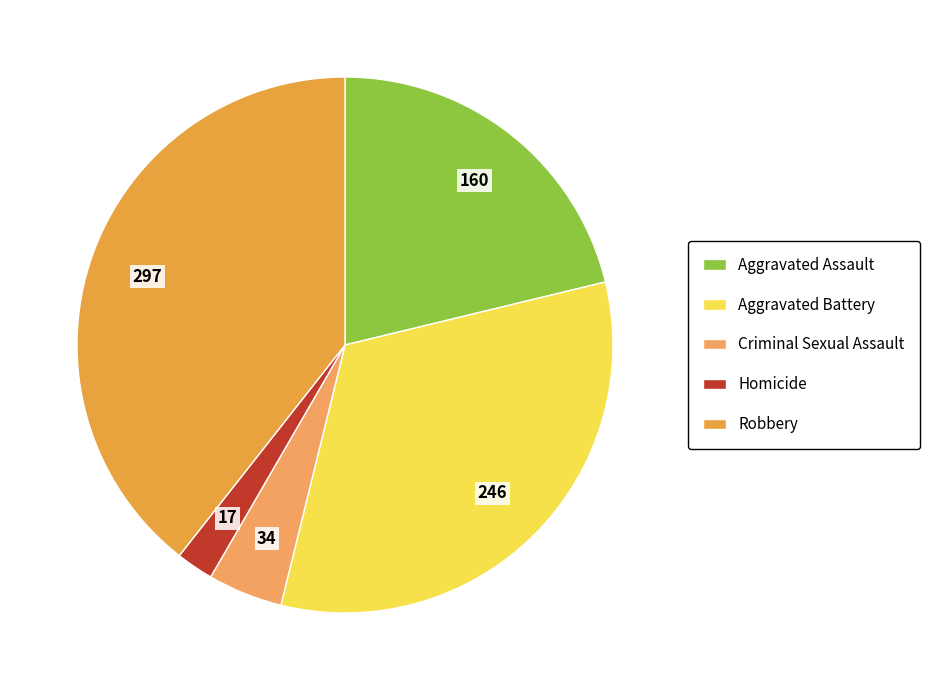

What portion of the pie excludes Criminal Sexual Assault?

95.5%